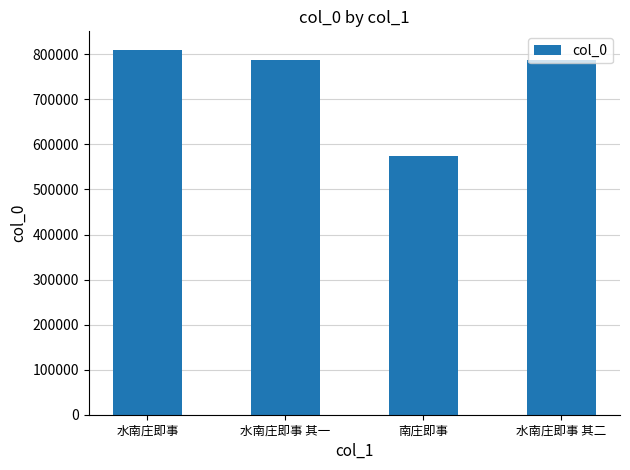

What is the label of the 4th bar from the right?

水南庄即事